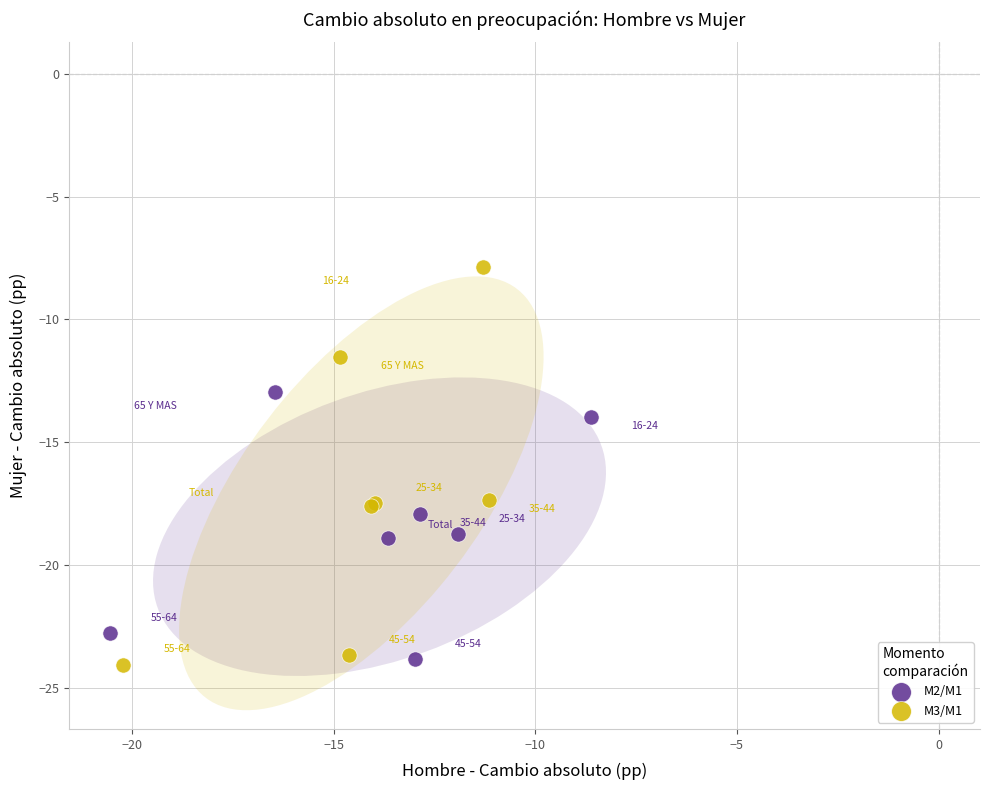

Which series contains the highest Y value?

M3/M1